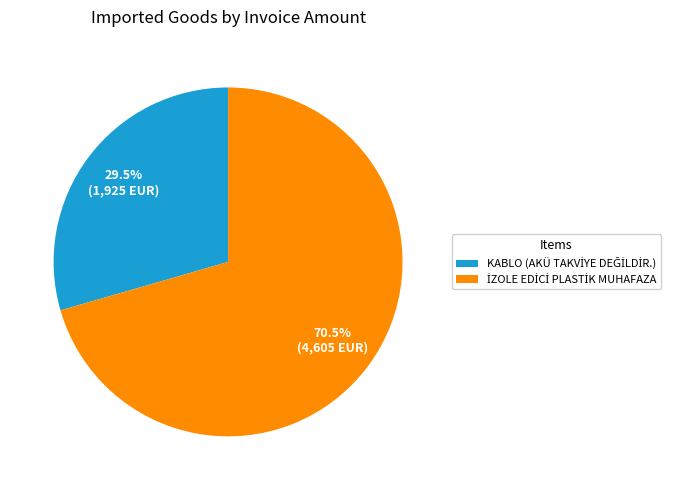

Which slice is the smallest?

KABLO